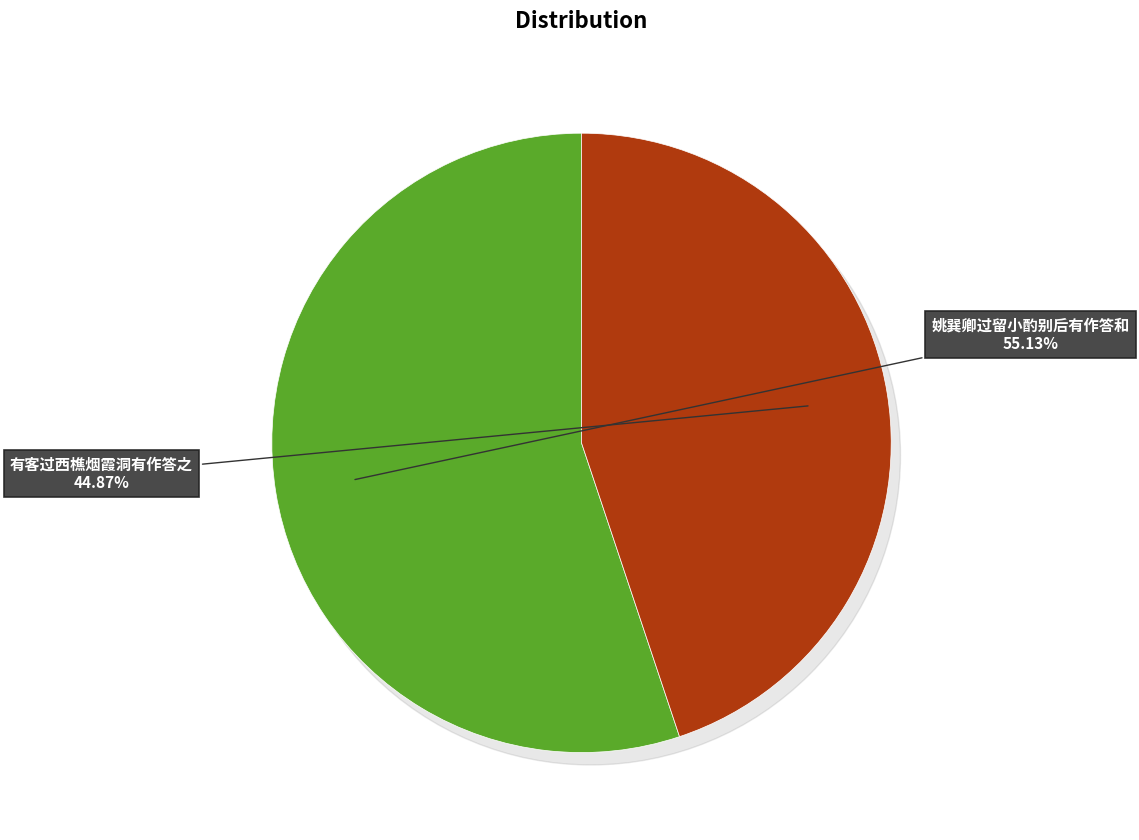

To the nearest percent, what is the difference between the largest and smallest slice percentages?

10%